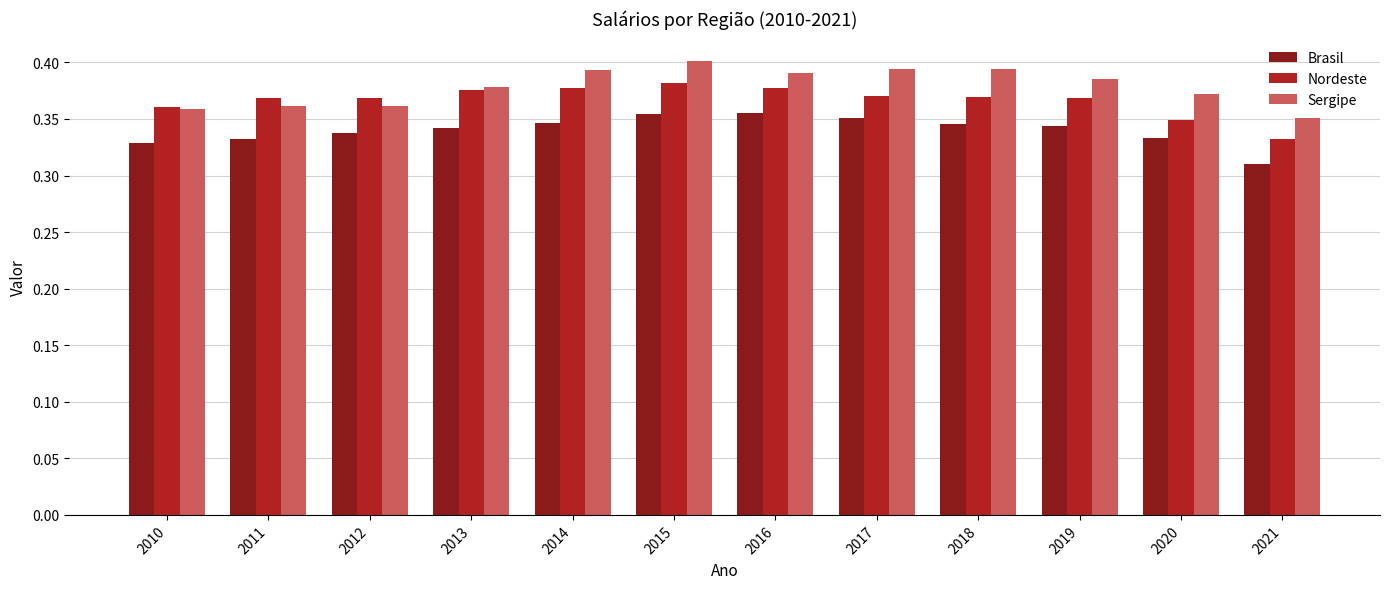

What is the sum of the Nordeste values at 2010 and 2017?

0.7